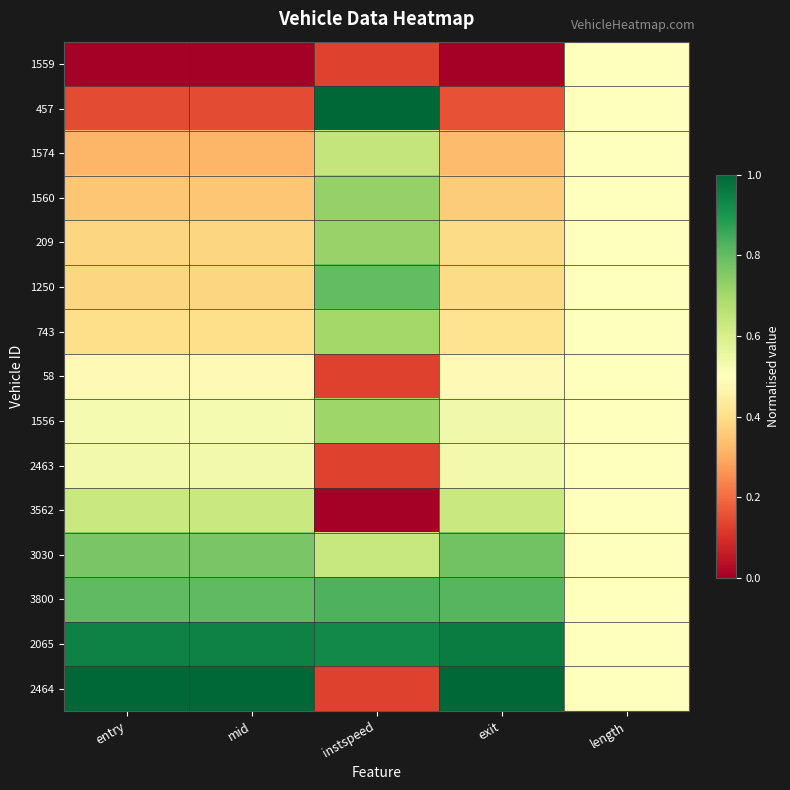

Reading left to right, transcribe all the data shown in this chart.

1559: entry=0.0	mid=0.0	instspeed=0.1	exit=0.0	length=0.5
457: entry=0.1	mid=0.1	instspeed=1.0	exit=0.2	length=0.5
1574: entry=0.3	mid=0.3	instspeed=0.6	exit=0.3	length=0.5
1560: entry=0.4	mid=0.4	instspeed=0.7	exit=0.4	length=0.5
209: entry=0.4	mid=0.4	instspeed=0.7	exit=0.4	length=0.5
1250: entry=0.4	mid=0.4	instspeed=0.8	exit=0.4	length=0.5
743: entry=0.4	mid=0.4	instspeed=0.7	exit=0.4	length=0.5
58: entry=0.5	mid=0.5	instspeed=0.1	exit=0.5	length=0.5
1556: entry=0.5	mid=0.5	instspeed=0.7	exit=0.5	length=0.5
2463: entry=0.5	mid=0.5	instspeed=0.1	exit=0.5	length=0.5
3562: entry=0.6	mid=0.6	instspeed=0.0	exit=0.6	length=0.5
3030: entry=0.8	mid=0.8	instspeed=0.6	exit=0.8	length=0.5
3800: entry=0.8	mid=0.8	instspeed=0.8	exit=0.8	length=0.5
2065: entry=0.9	mid=0.9	instspeed=0.9	exit=1.0	length=0.5
2464: entry=1.0	mid=1.0	instspeed=0.1	exit=1.0	length=0.5